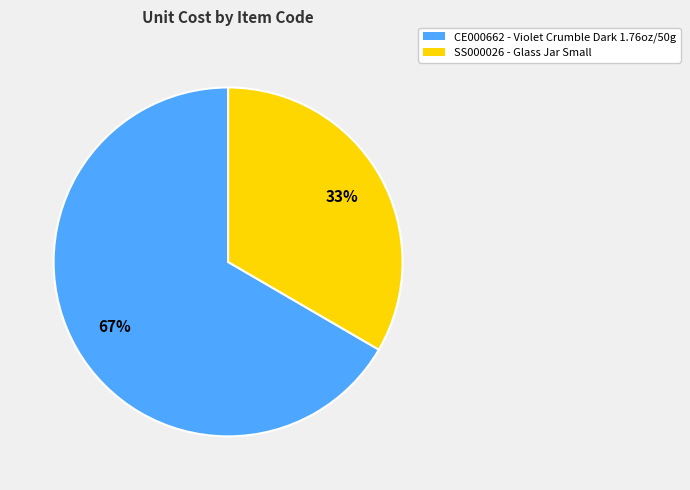

To the nearest percent, what is the combined percentage of CE000662 and SS000026?

100%